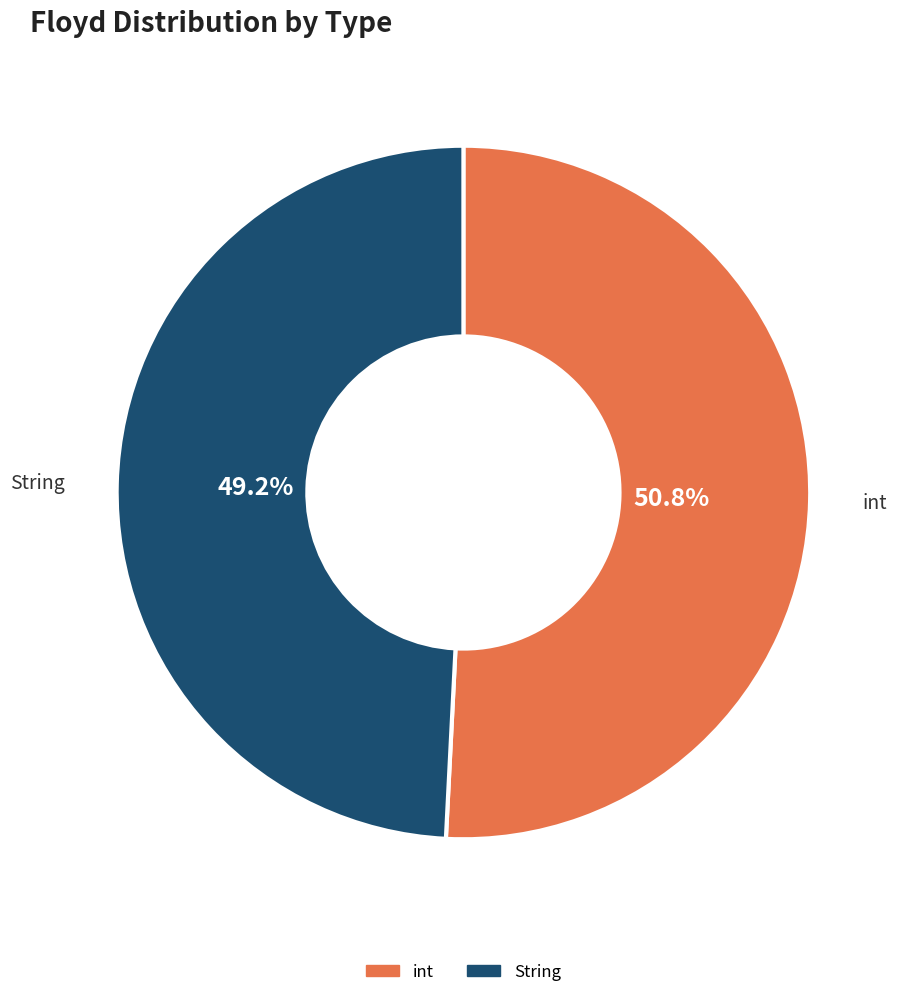

How many slices are in this pie chart?

2